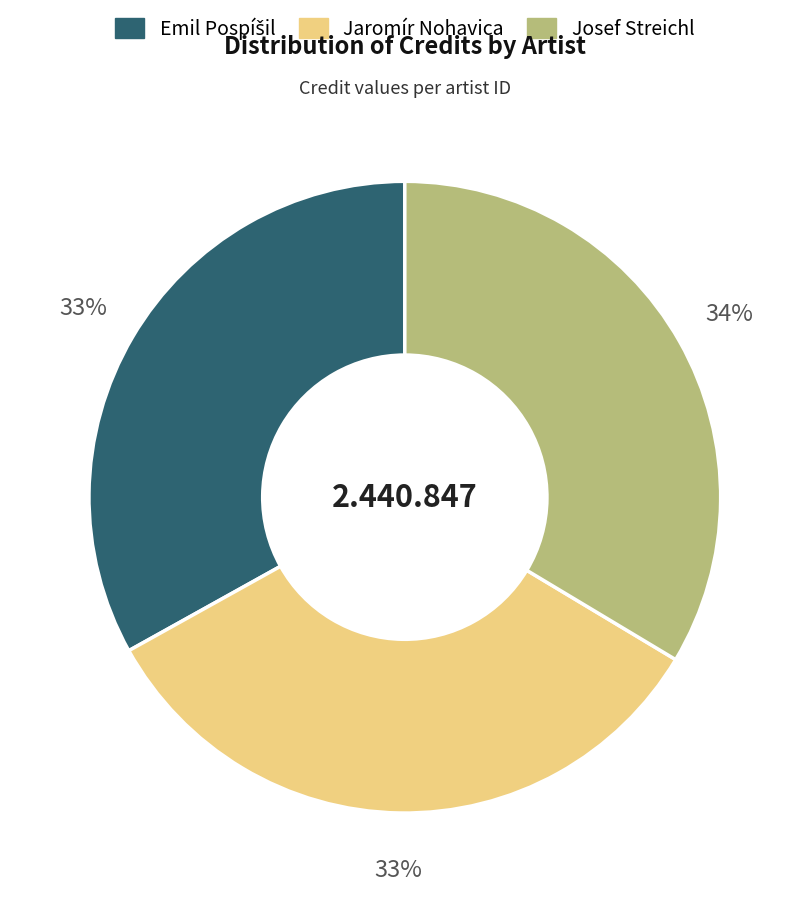

Is there a majority slice in this chart?

No